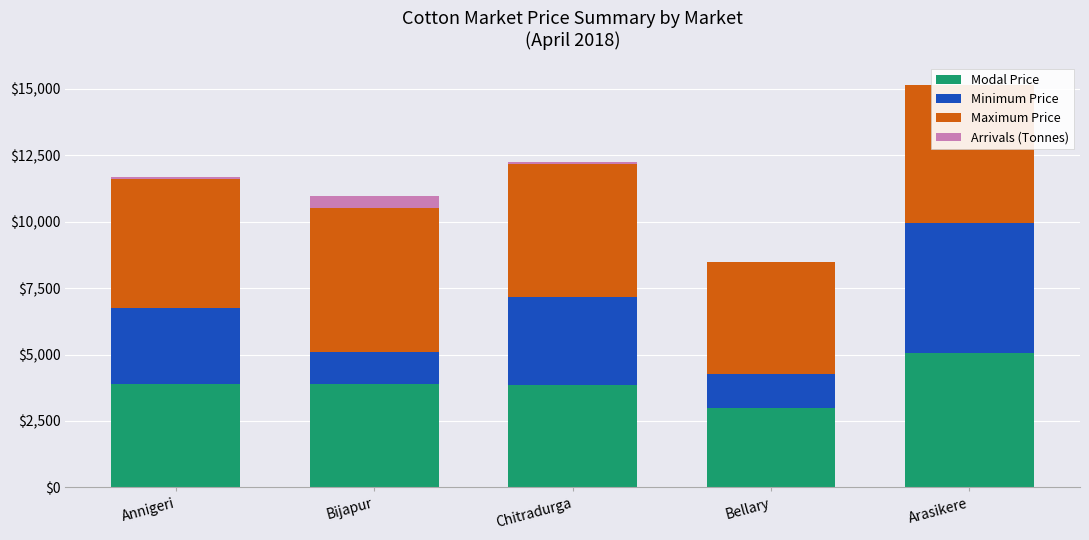

At which category is the sum across all series the highest?

Arasikere